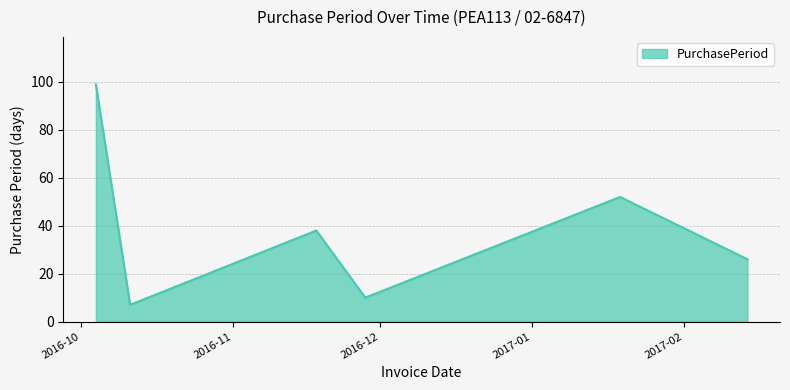

What is the average value?

39